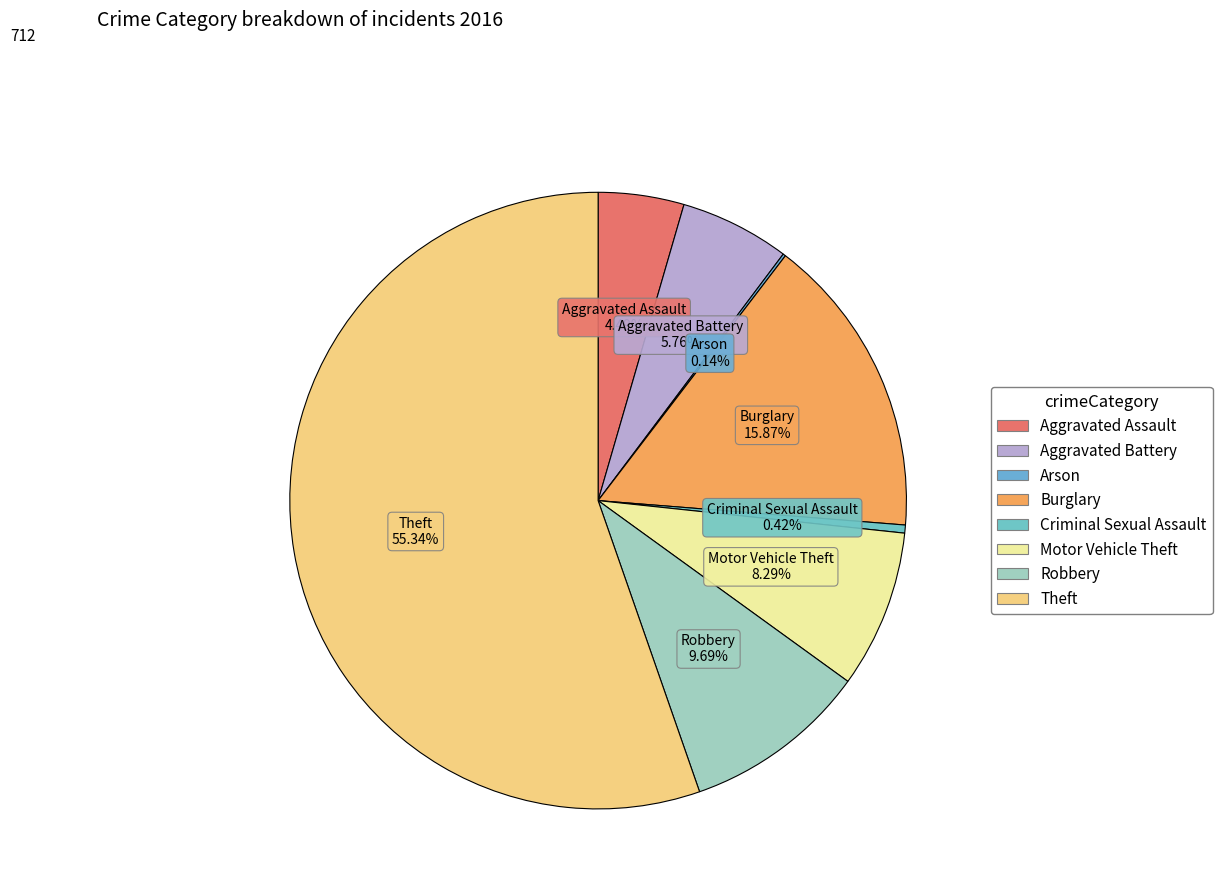

Do Aggravated Battery and Robbery together represent more than half of the pie?

No